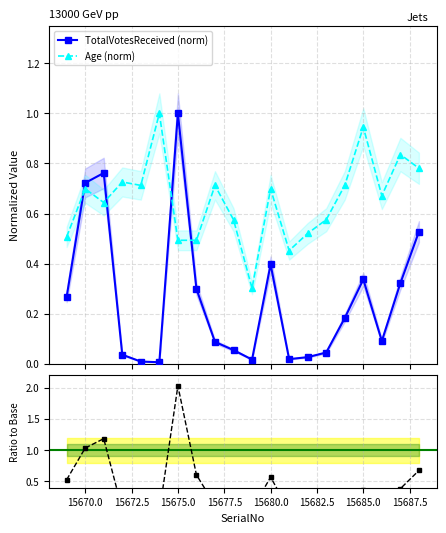

In TotalVotesReceived (norm), how many points are higher than both neighbors (excluding endpoints)?

4